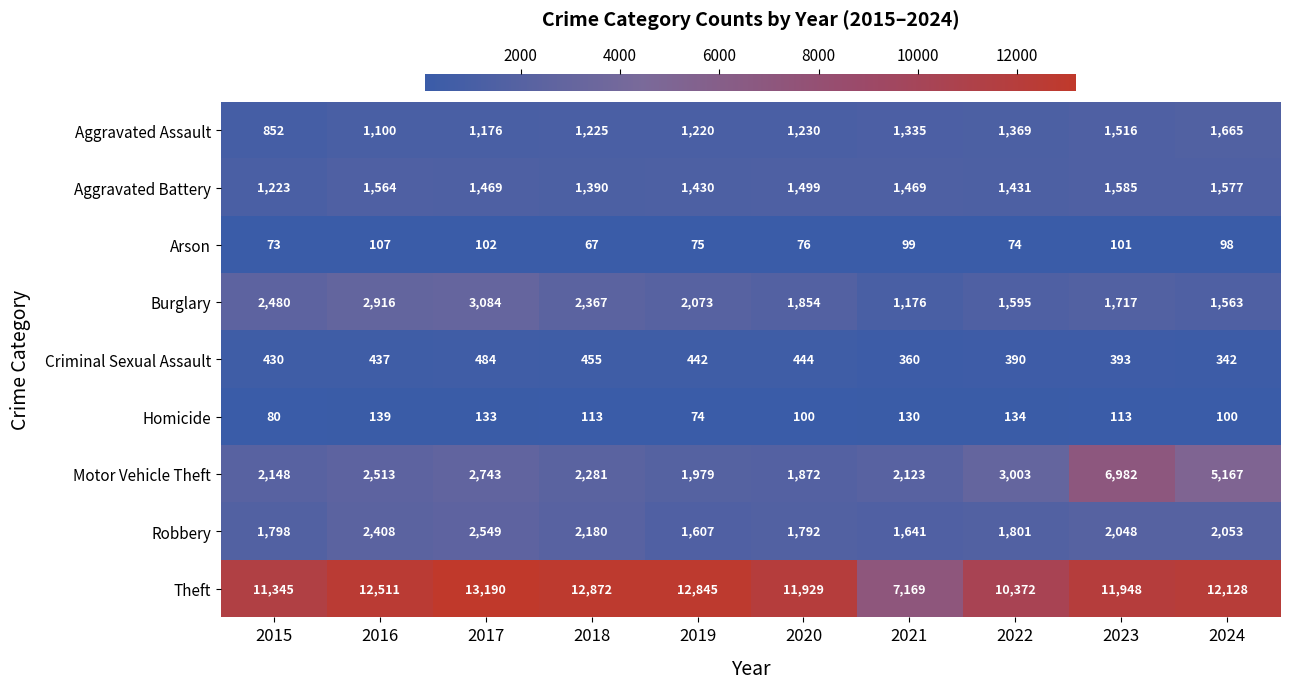

What is the sum of the Theft values at 2018 and 2020?

24801